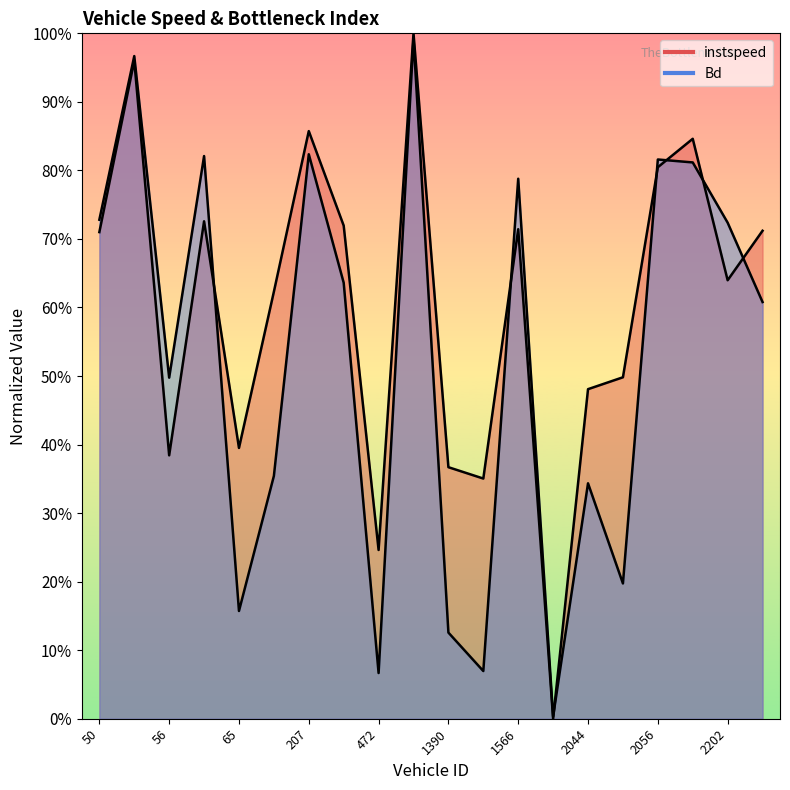

True or false: Bd has a value of 0.0 at 1826.0.

False